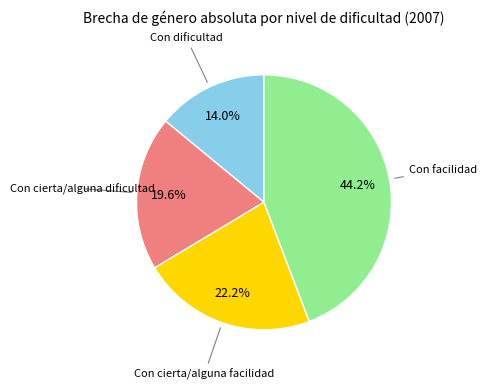

To the nearest percent, what is the difference between the largest and smallest slice percentages?

30%